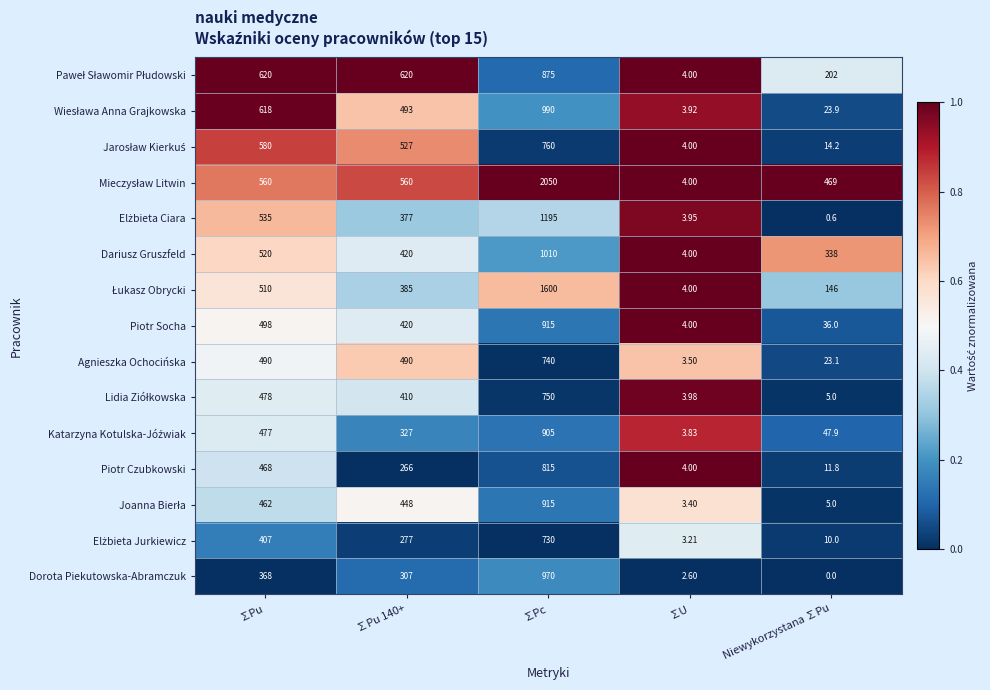

How many data points does each series have?

5